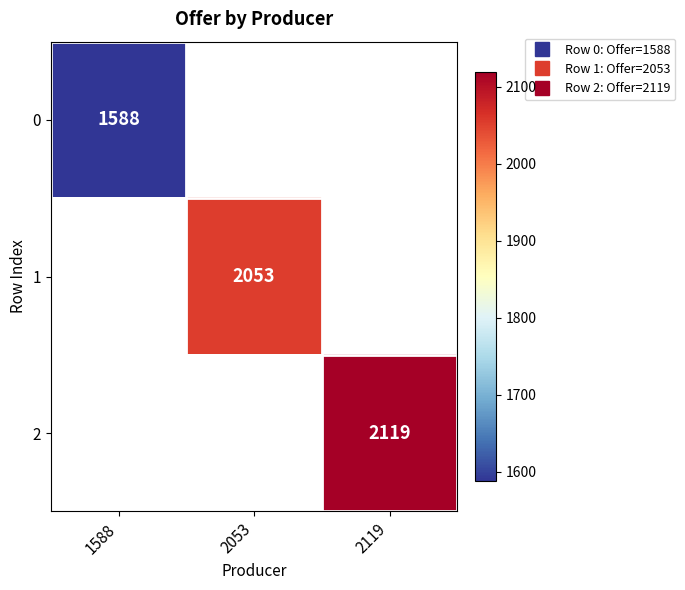

The 1 series shows 2053.0 at 2053. True or false?

True